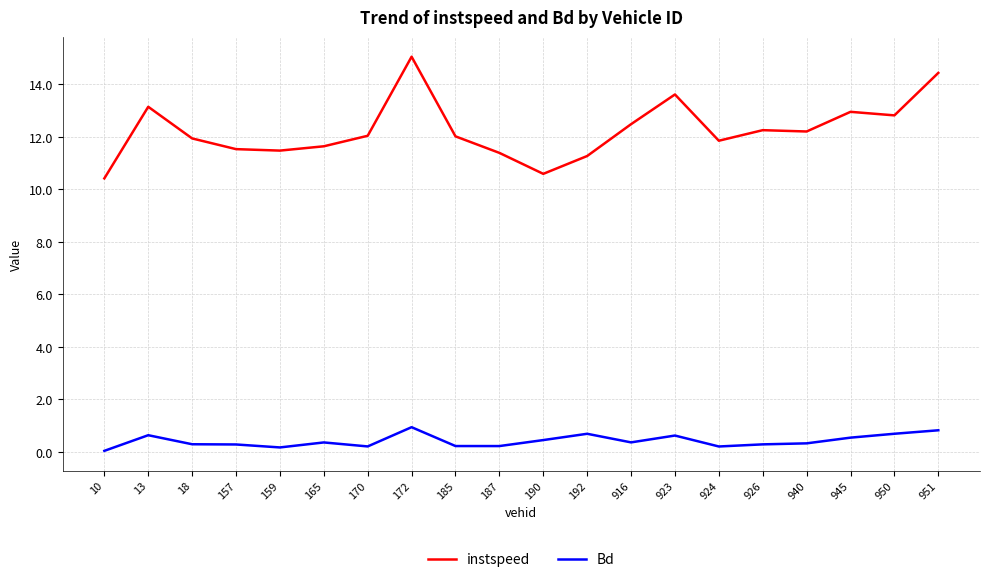

Which series changed the most between 10 and 165?

instspeed